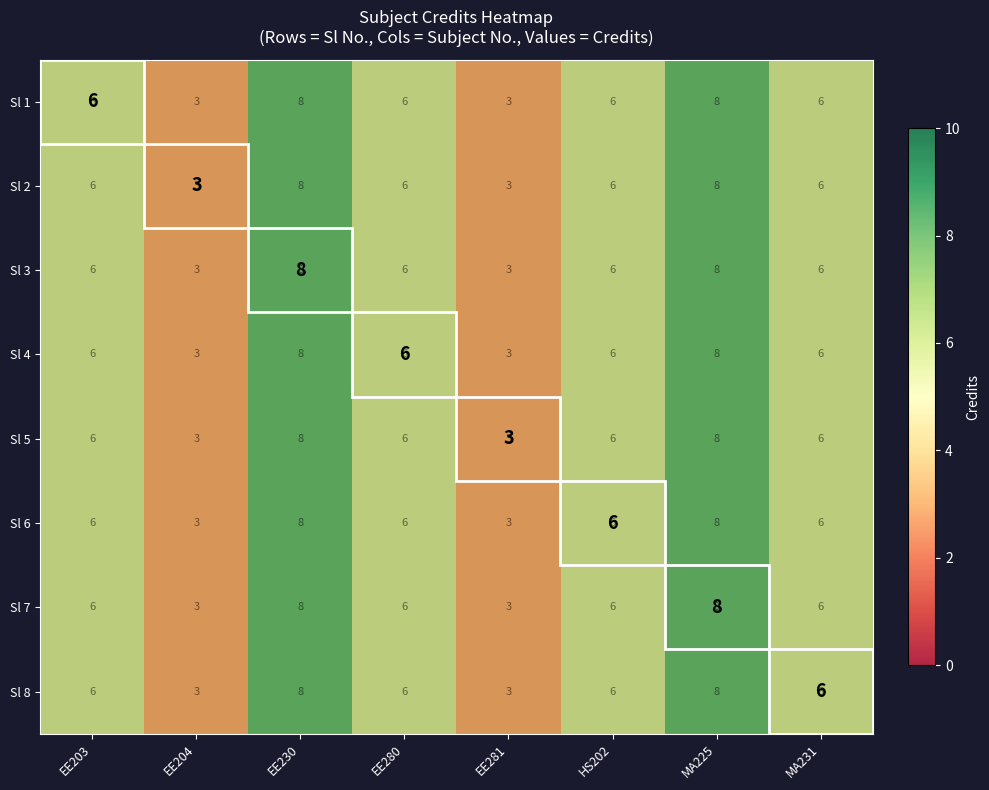

What is the total value across all series at EE203?

48